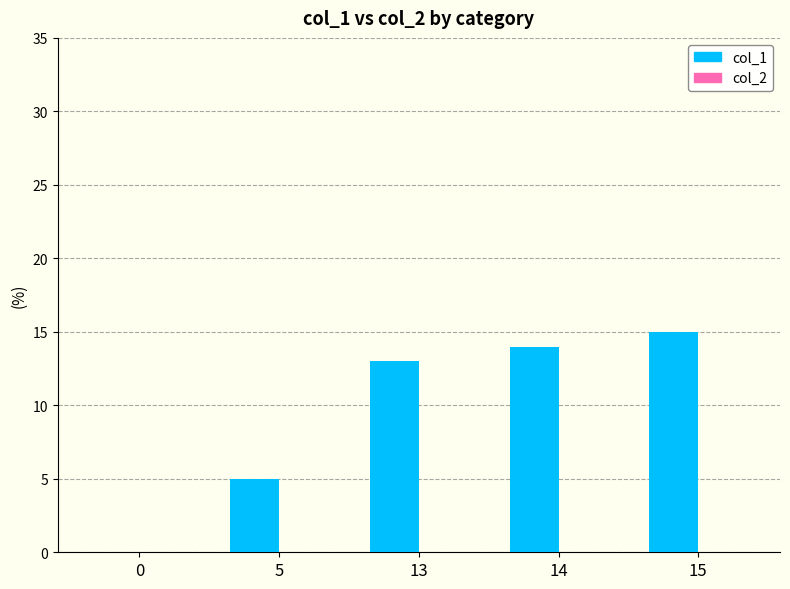

Is it true that the value at 13 is 21?

False